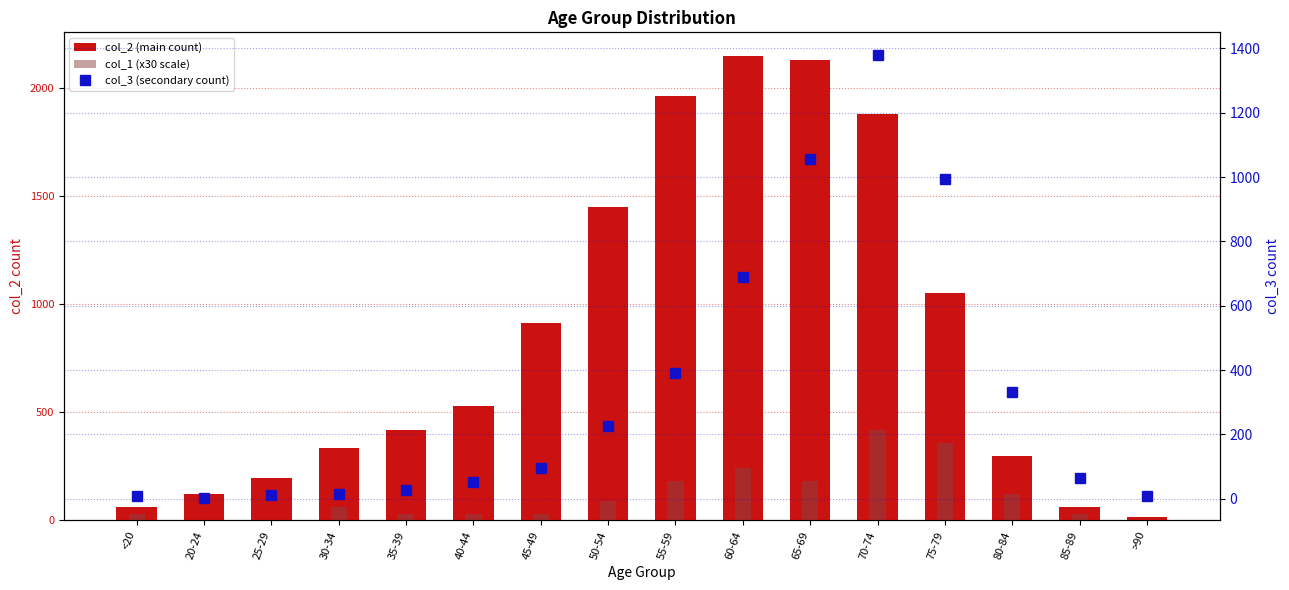

Reading left to right, extract all data points from this chart.

col_2 (main count): 62	121	196	333	420	530	915	1450	1965	2151	2130	1882	1053	296	62	15
col_1 (x30 scale): 30	0	0	60	30	30	30	90	180	240	180	420	360	120	30	0
col_3 (secondary count): 7	2	13	14	26	53	97	227	392	689	1057	1381	993	333	64	9